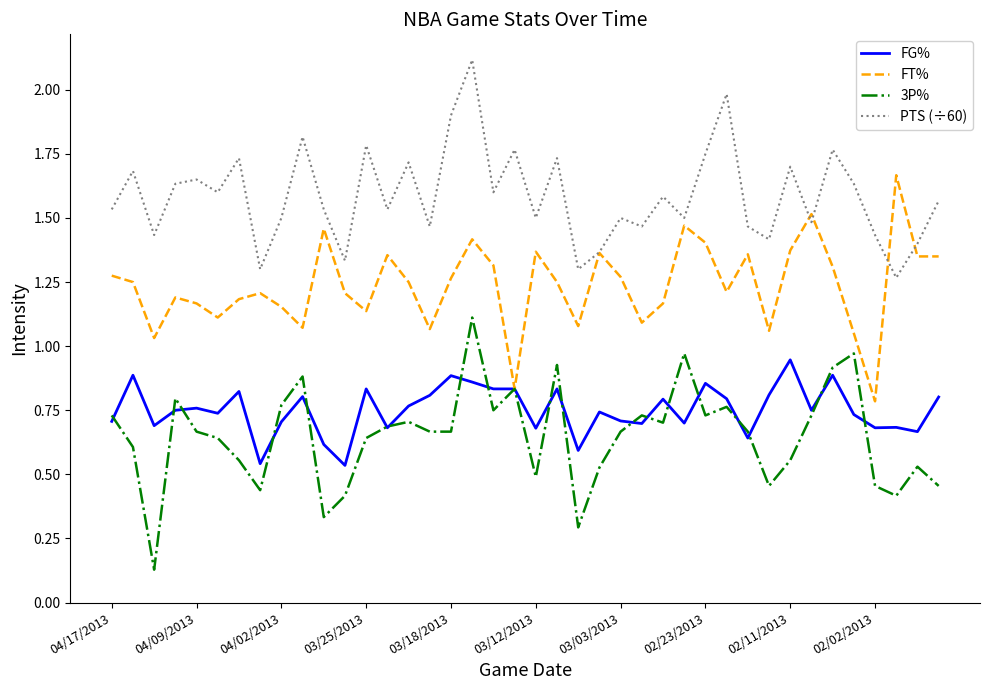

True or false: PTS (÷60) and 3P% intersect in this chart.

False